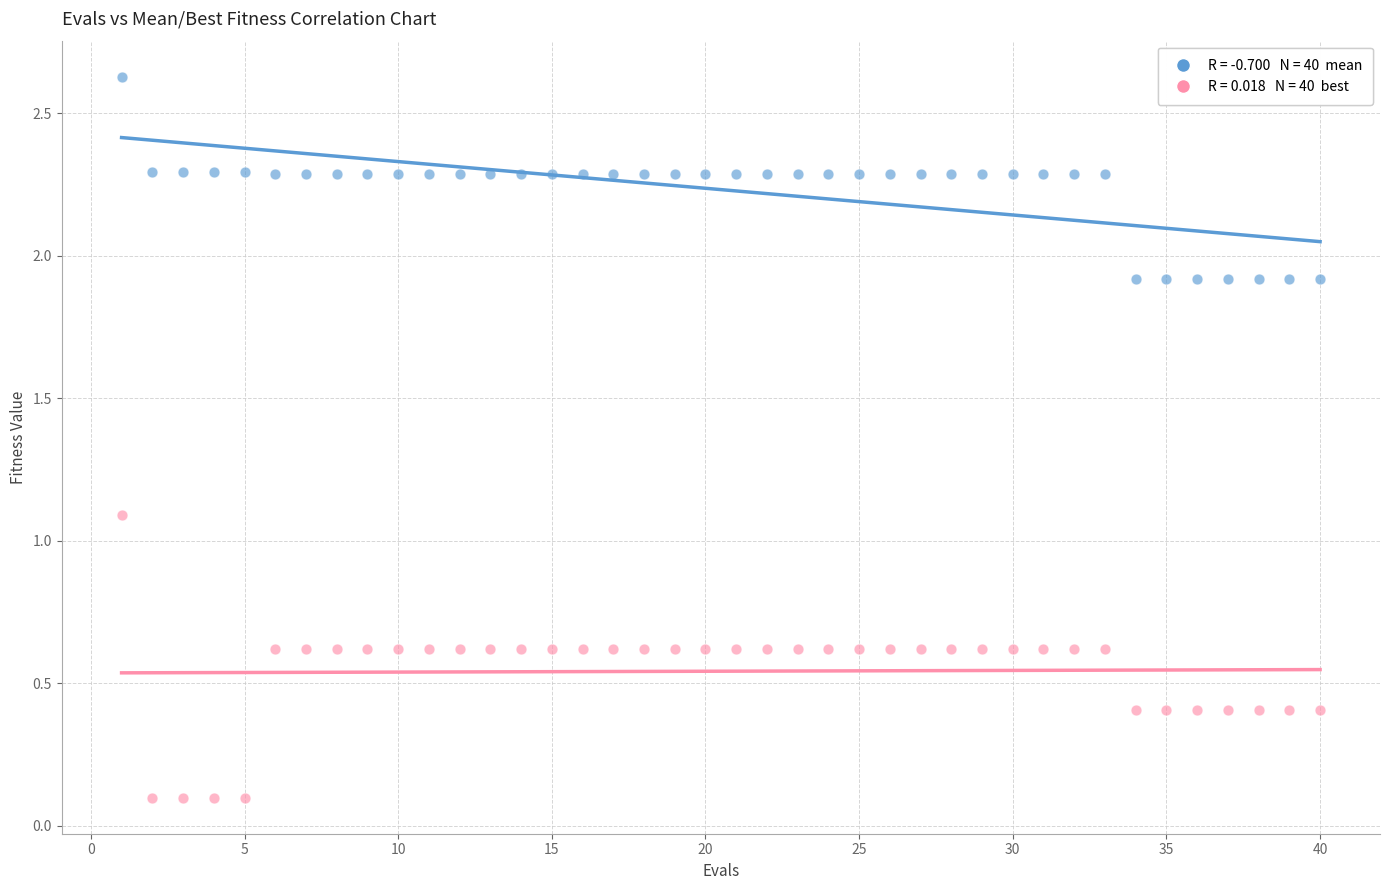

Across all data points, what is the range of Y values (max minus min)?

2.5